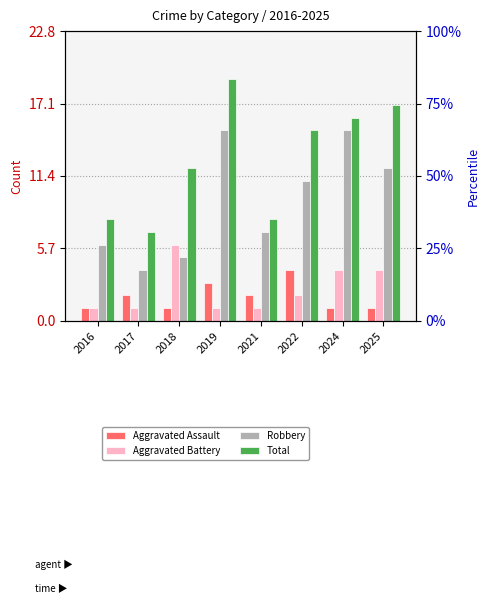

What is the sum of the Total values at 2018 and 2024?

28